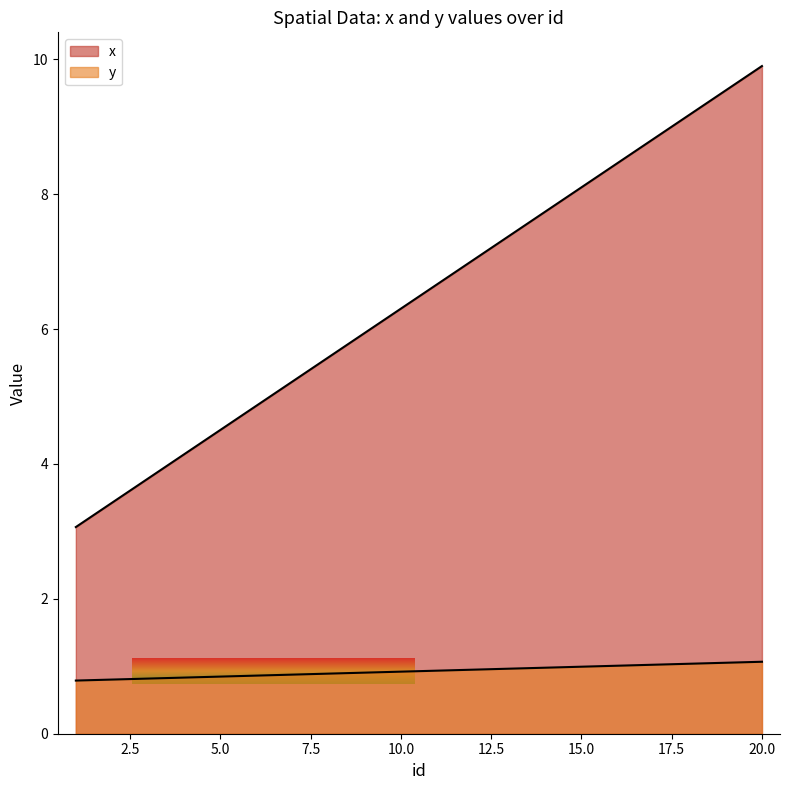

Does the chart display data point markers on the line(s)?

No